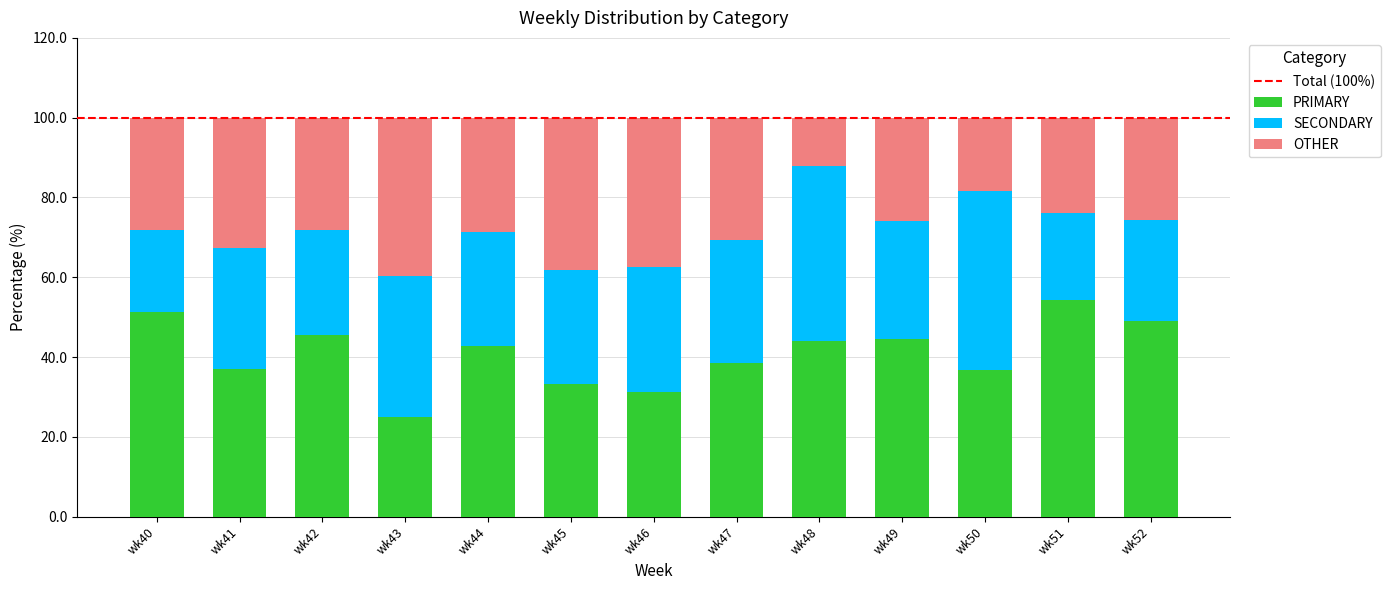

What is the minimum value for PRIMARY?

25.0